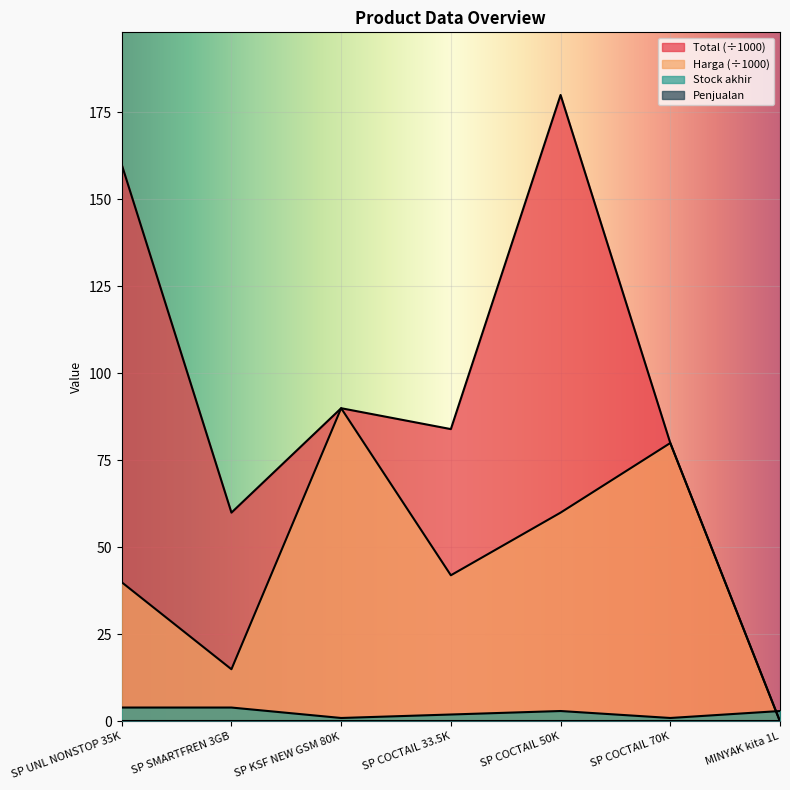

Where is Harga nearest to the value 45?

SP COCTAIL 33.5K